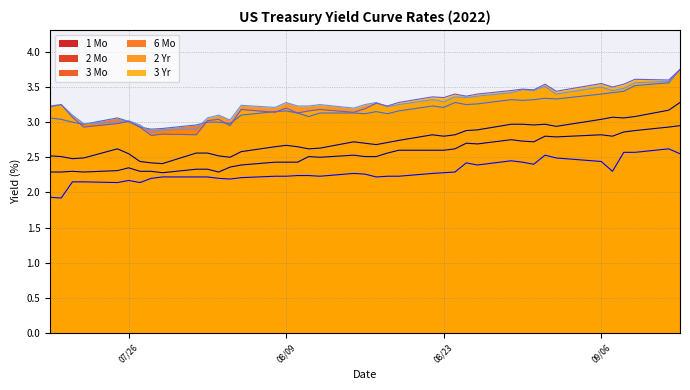

What is the difference between the maximum and minimum values in the 6 Mo series?

0.9